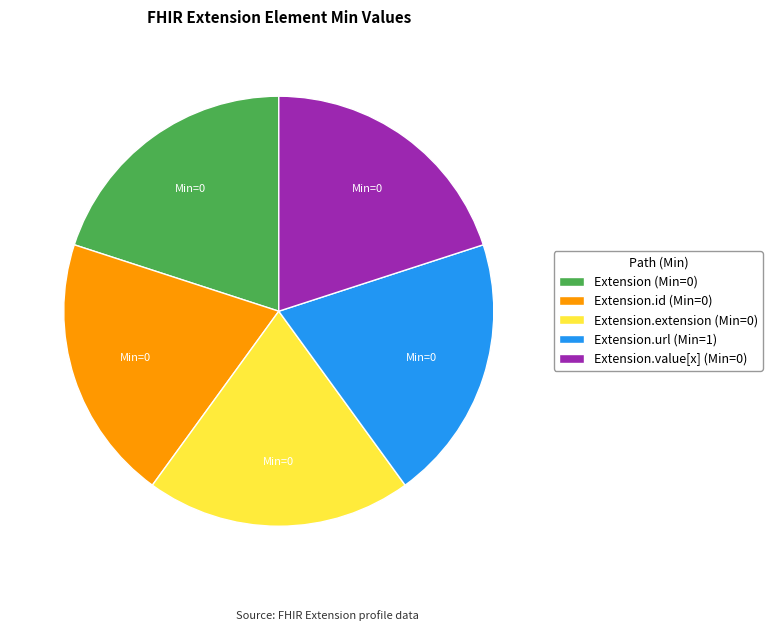

The Extension.value[x] (Min=0) slice represents 11% of the pie. True or false?

False